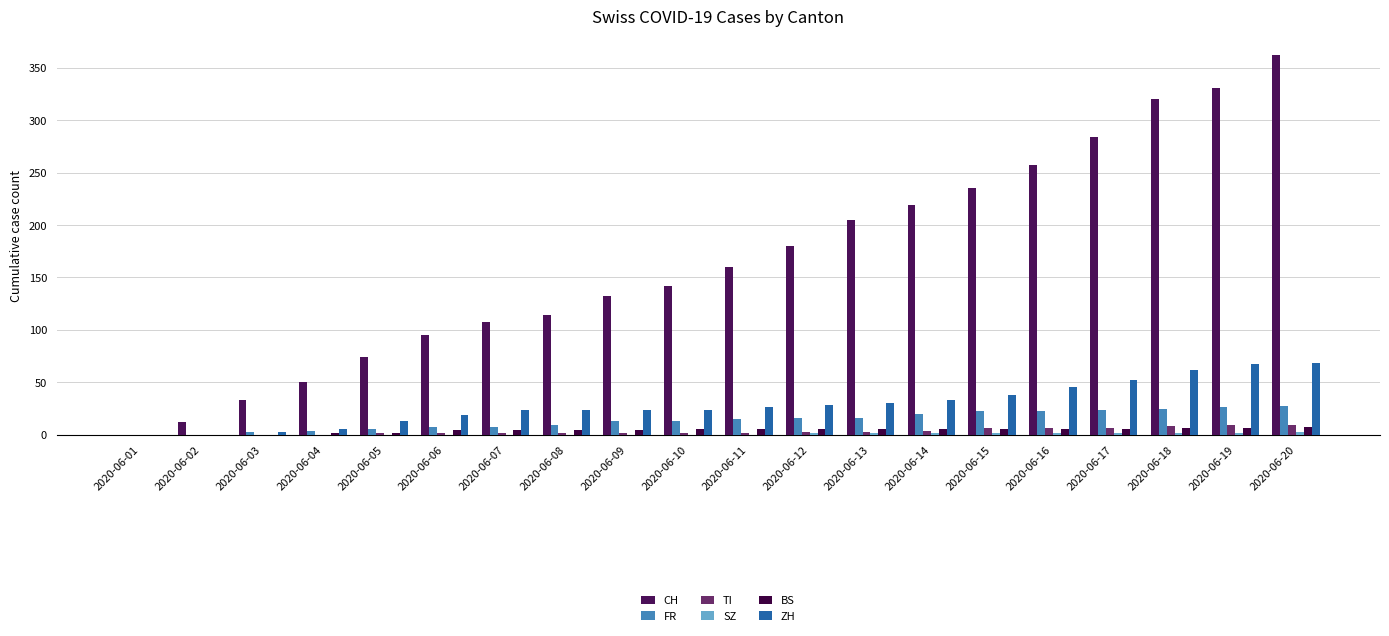

How many groups of bars are there?

20